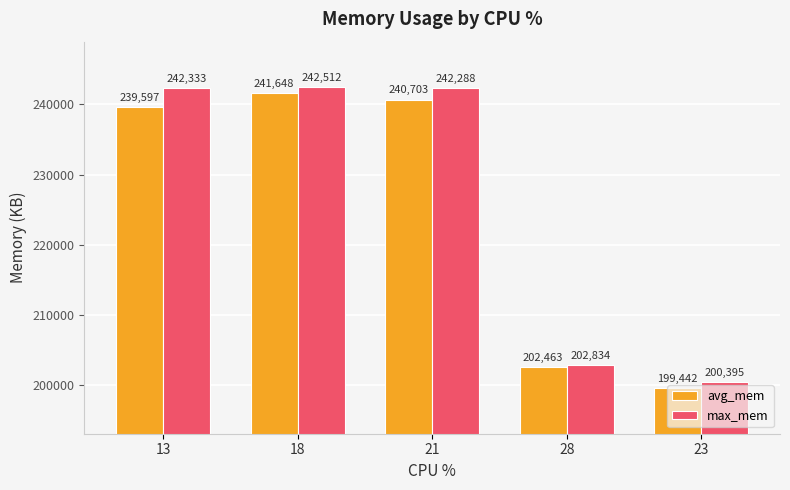

List the series in order of their overall mean, highest first.

max_mem, avg_mem